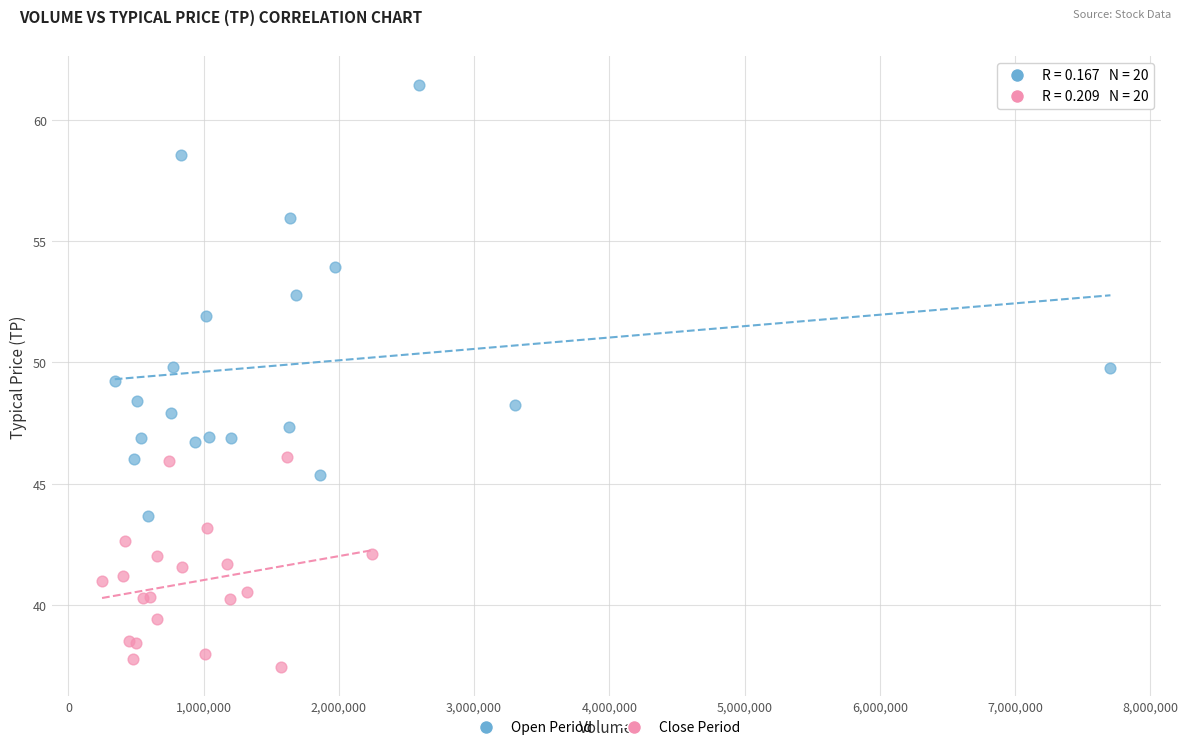

Which series contains the highest Y value?

Open Period